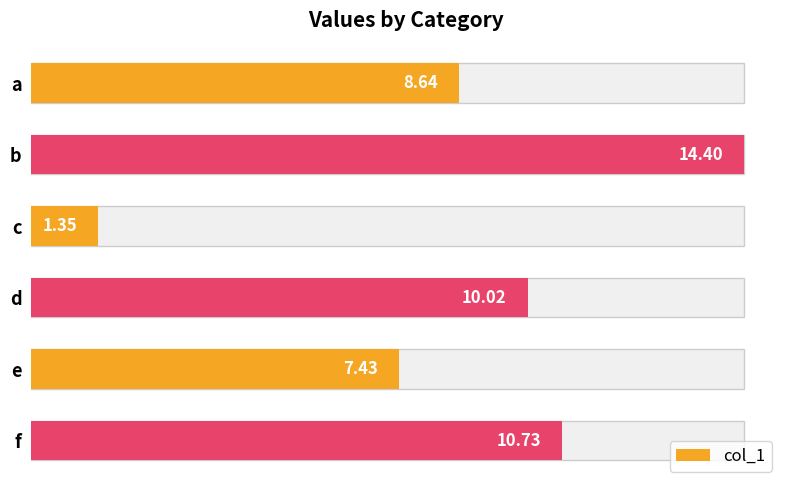

Does the chart contain stacked bars?

No